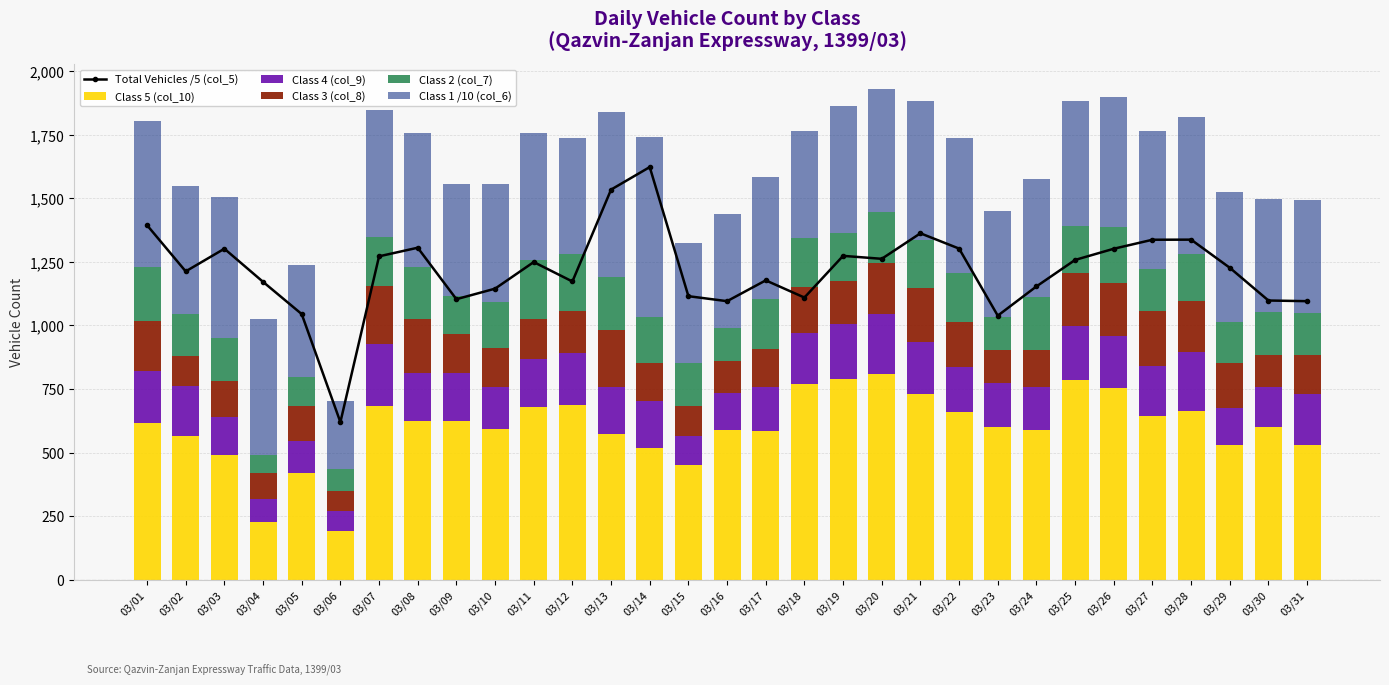

At which label does Class 3 (col_8) first exceed 161?

03/01